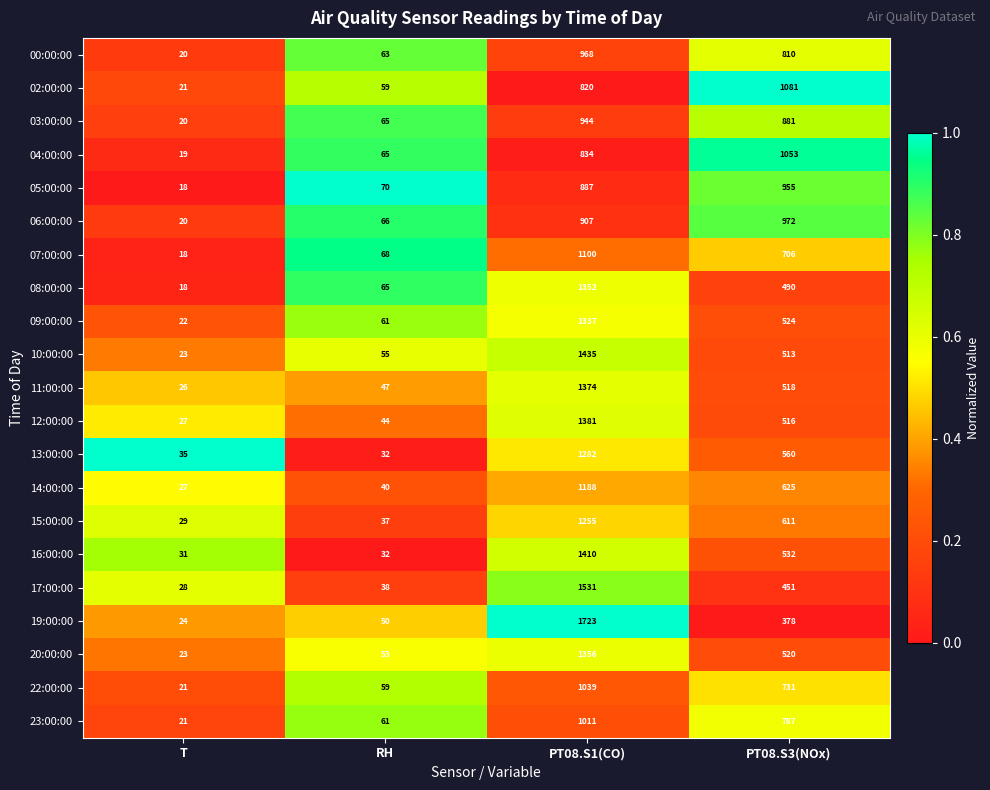

Between T and PT08.S1(CO), which series saw the biggest shift?

19:00:00